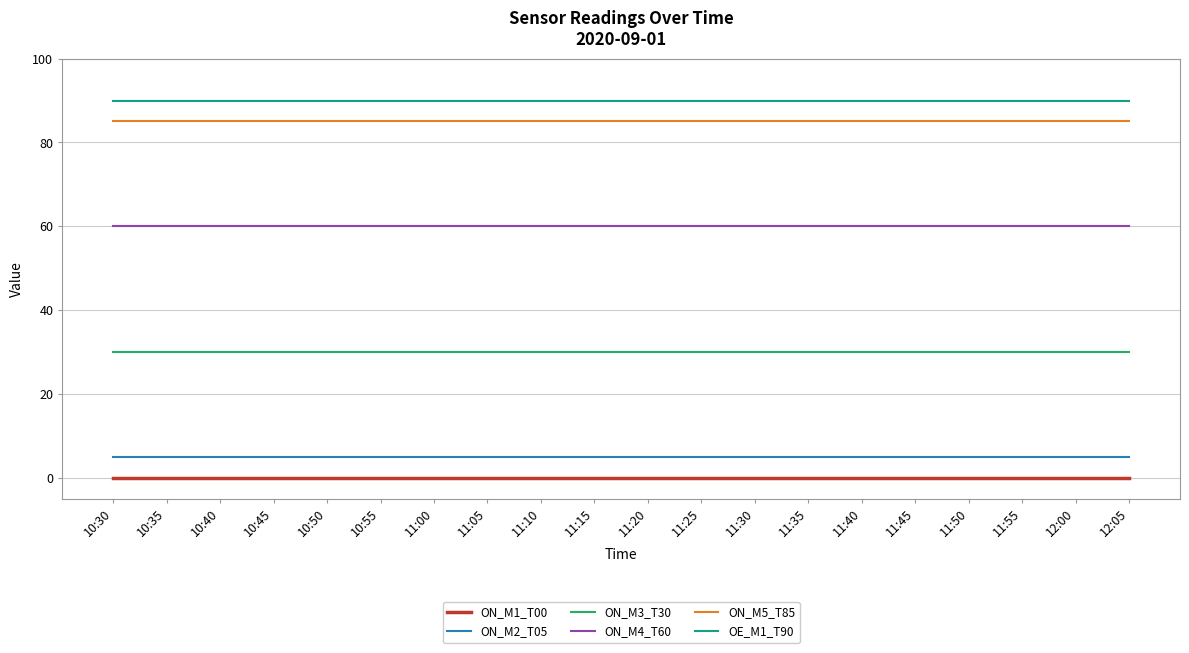

What is the total value across all series at 10:35?

270